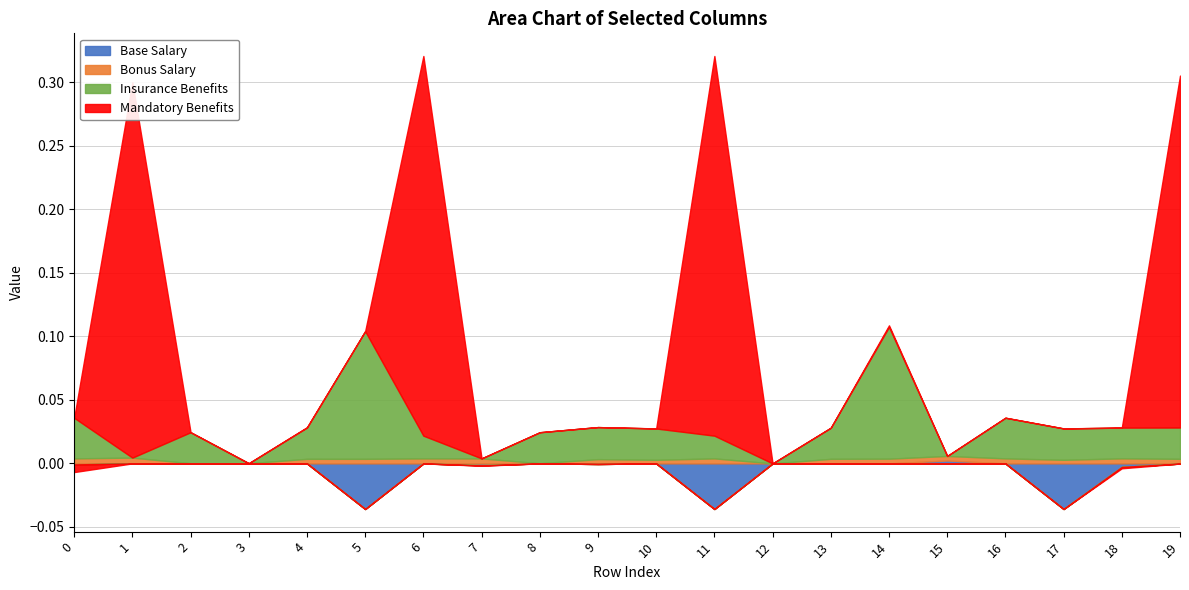

At which category does col_18 reach its first local valley?

1